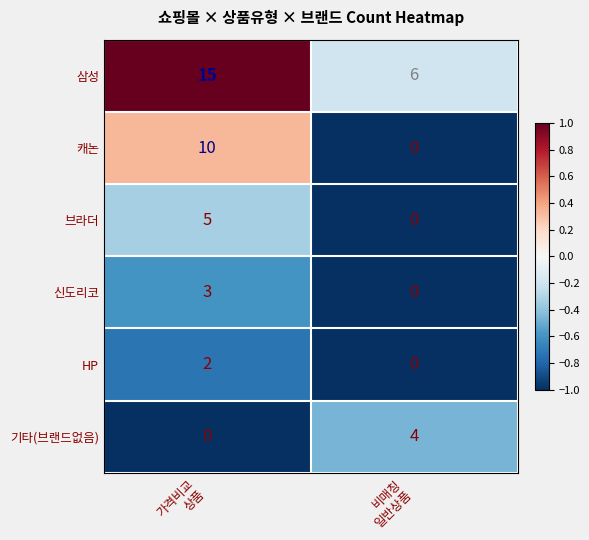

What is the difference between the maximum and minimum values in the 기타(브랜드없음) series?

4